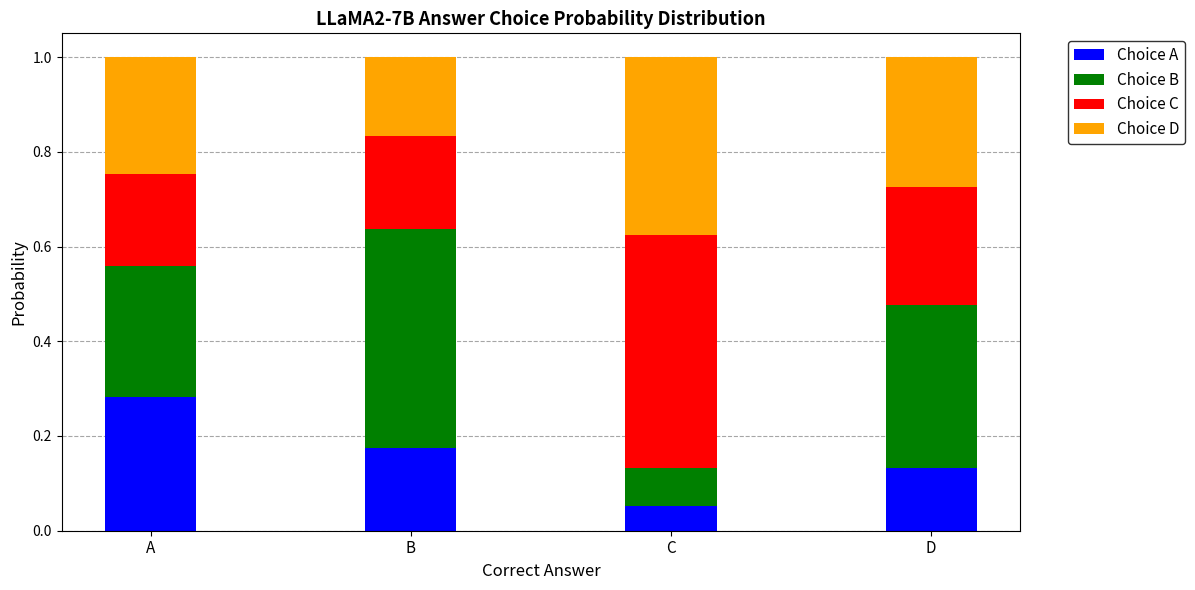

Which category has the highest value in the Choice A series?

A